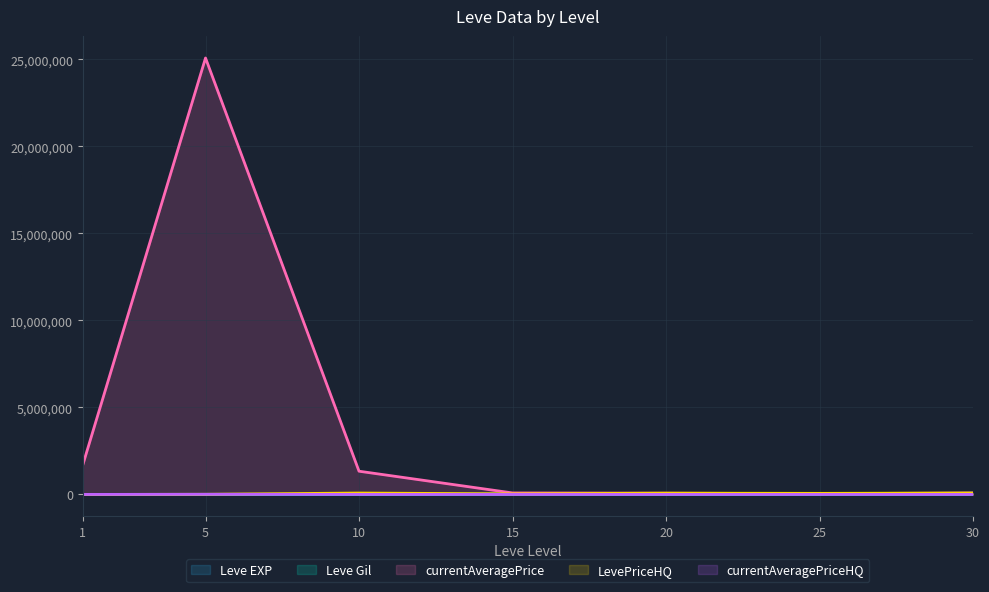

At which label is currentAveragePriceHQ closest to 3750?

1